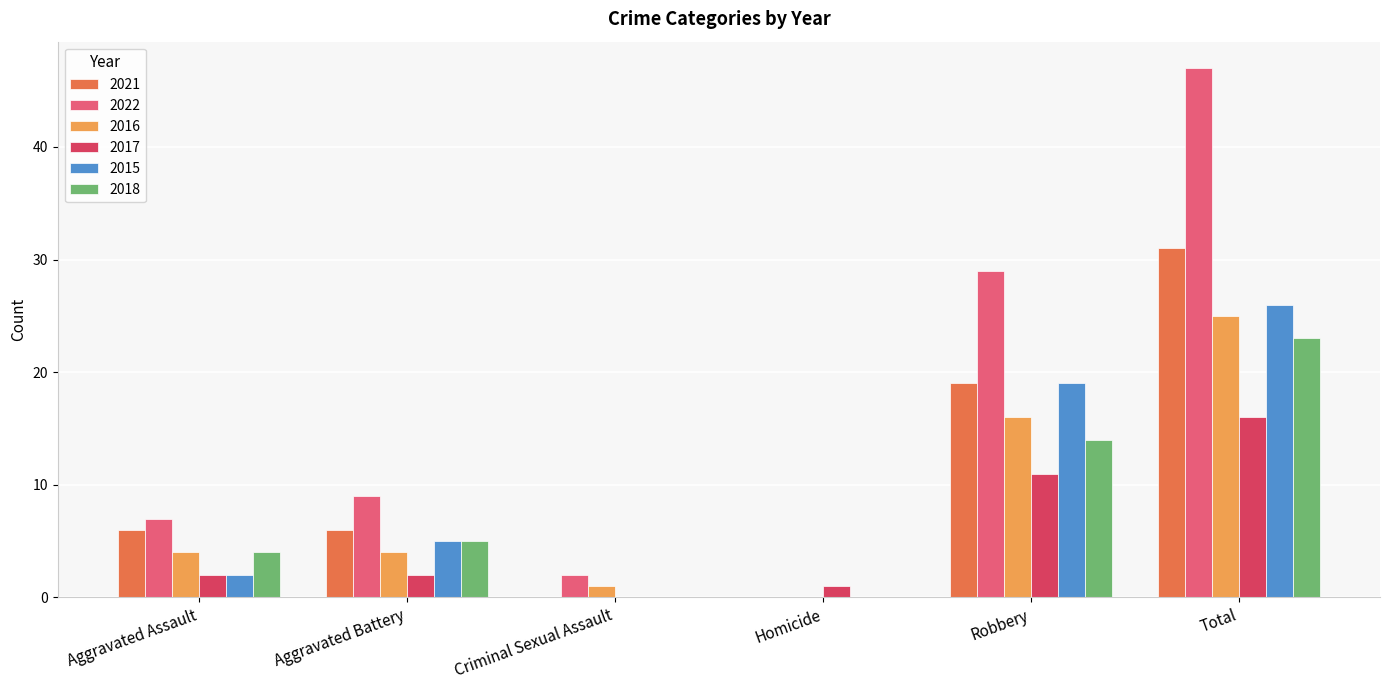

What is the sum of all 2018 values?

46